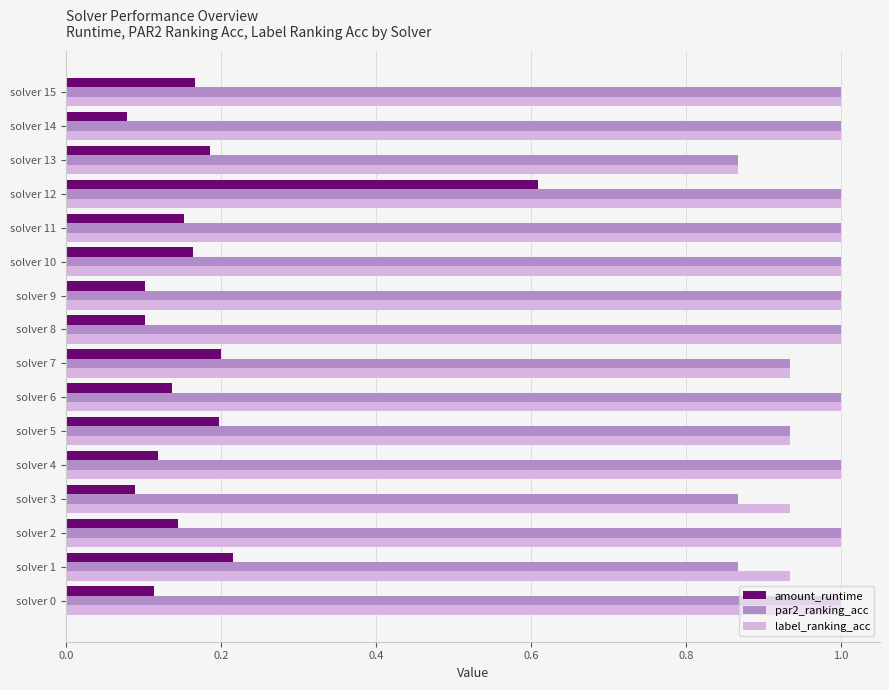

Is it true that amount_runtime equals 0.1 at solver 2?

True